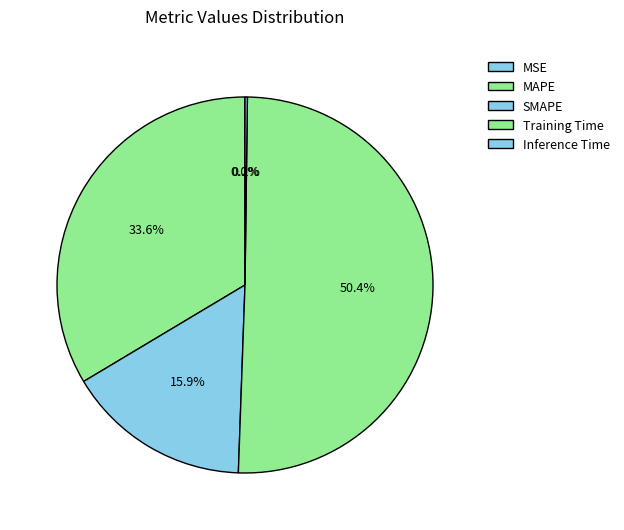

The SMAPE slice represents 16% of the pie. True or false?

True